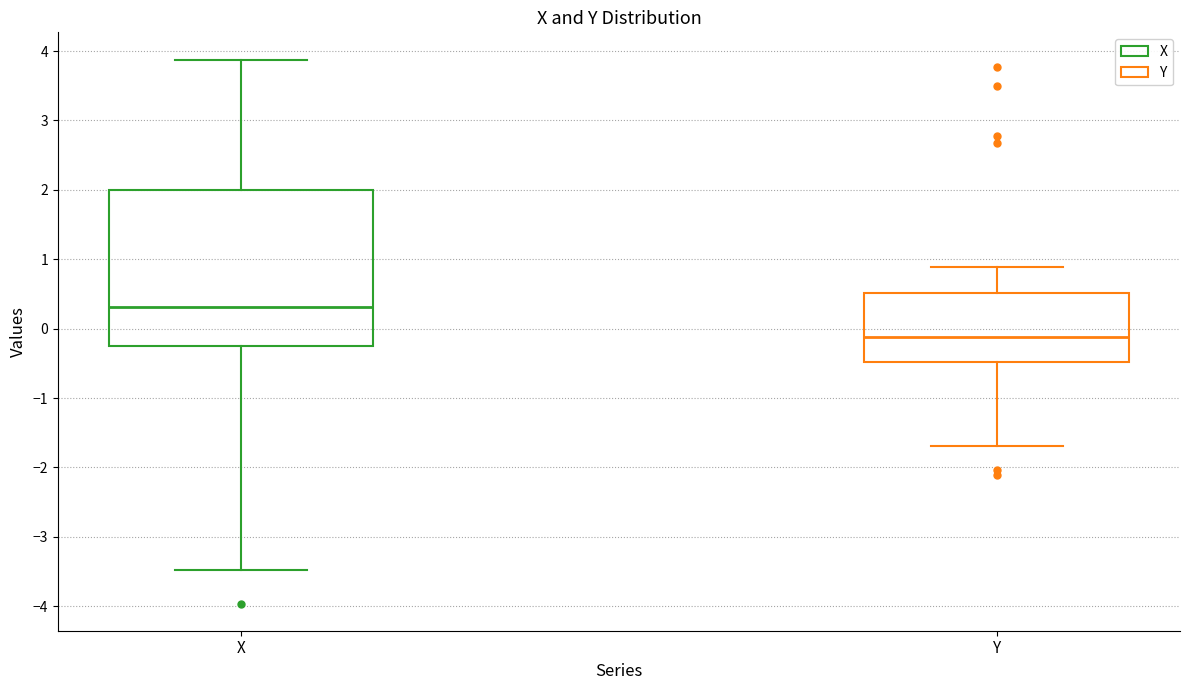

Where does the upper whisker of the box for X end on the y-axis? The values are not printed on the chart, so give them approximately, as read against the axis.

3.9